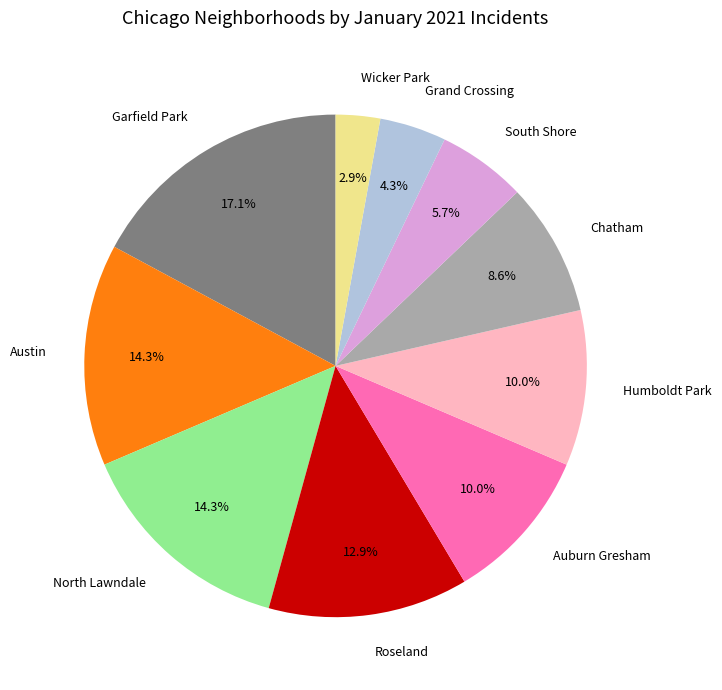

How many segments does this pie chart have?

10